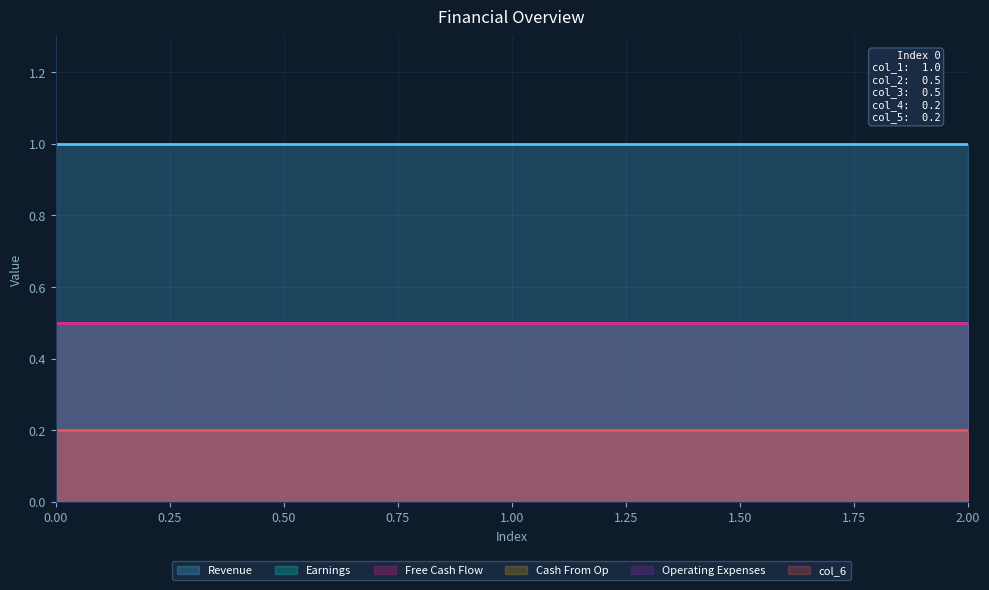

What is the sum of all col_1 values?

3.0